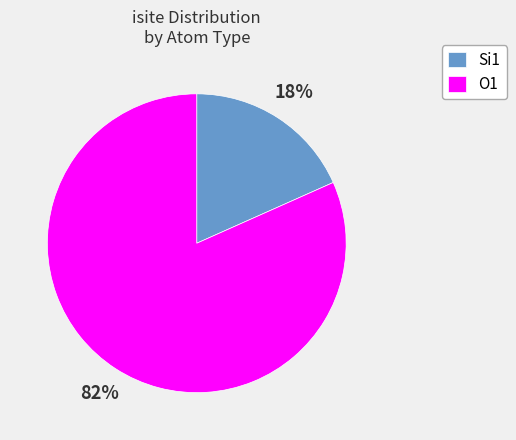

Is it true that Si1 is 18% of the pie?

True